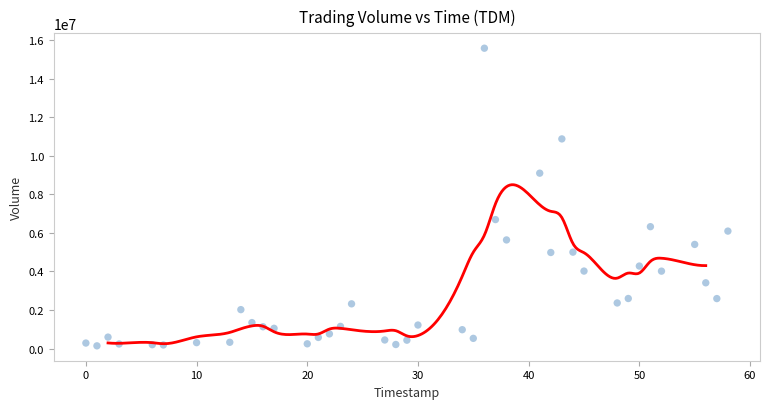

What is the range of Y values (max minus min)?

15437405